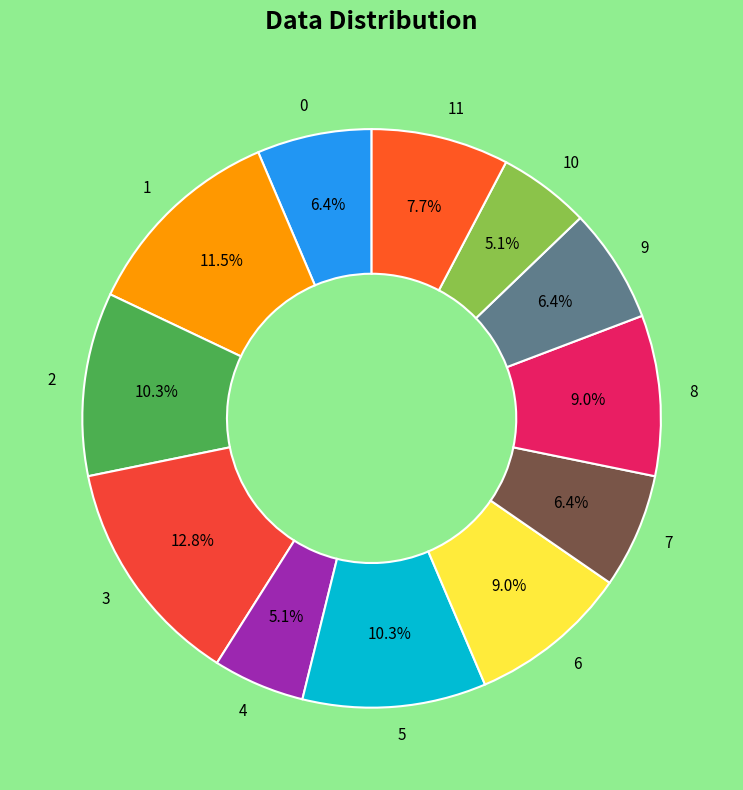

Is 7 the majority of the pie?

No